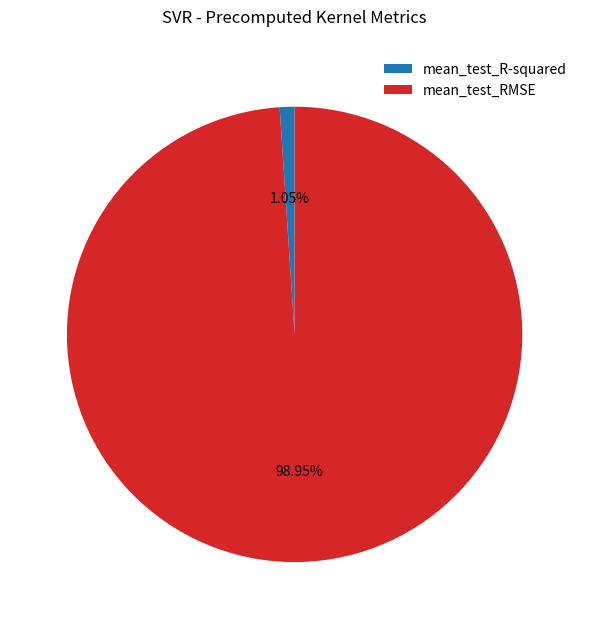

Is the sum of mean_test_R-squared and mean_test_RMSE greater than half?

Yes